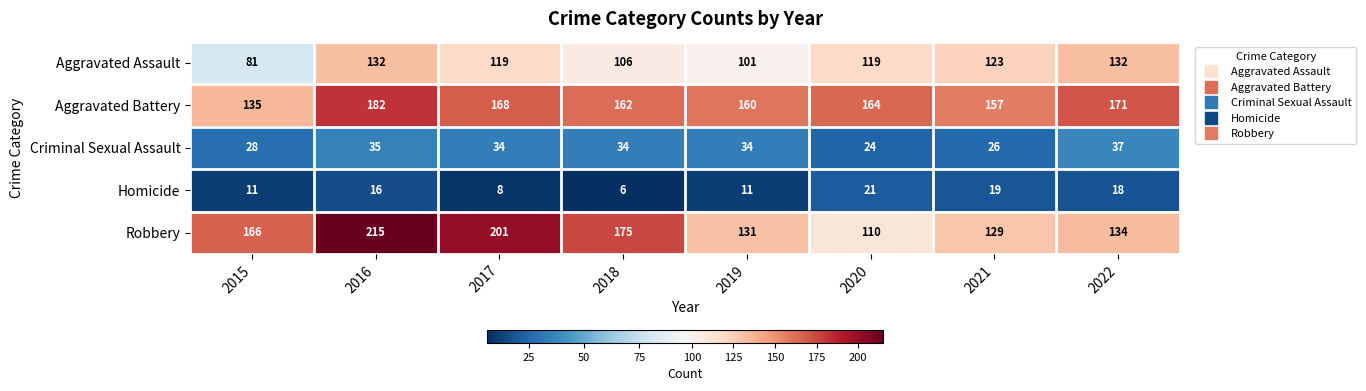

How many data points in Criminal Sexual Assault are less than 34?

3